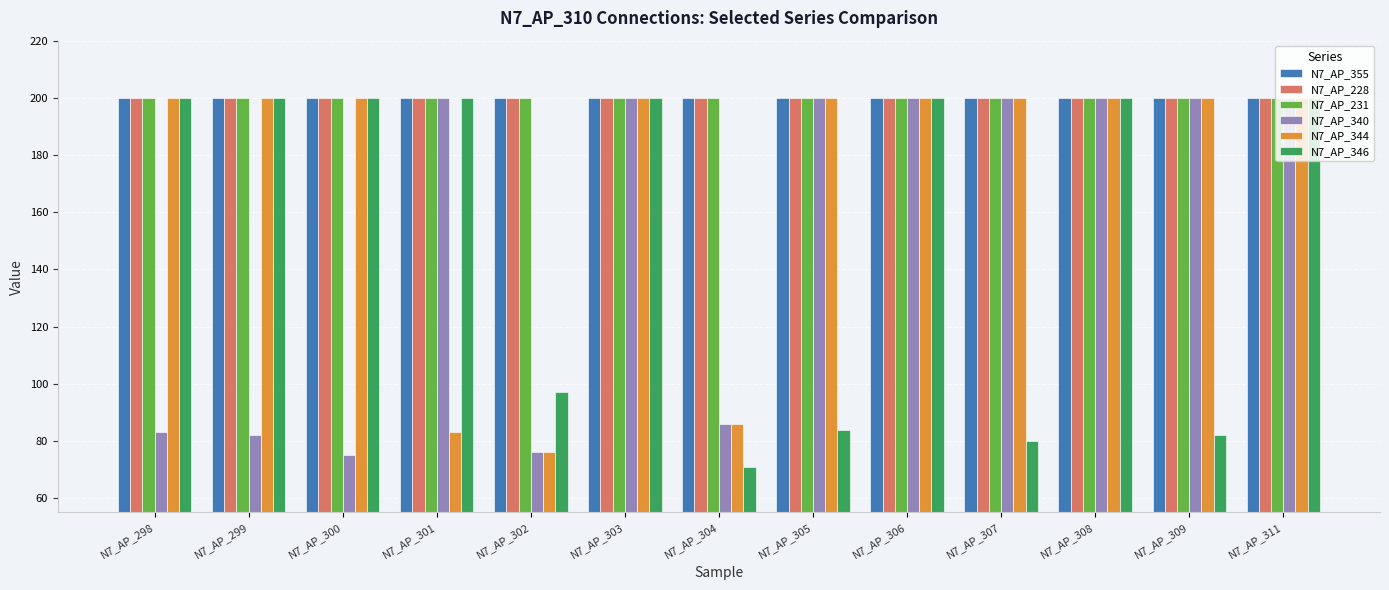

What is the highest value of the N7_AP_231 series?

200